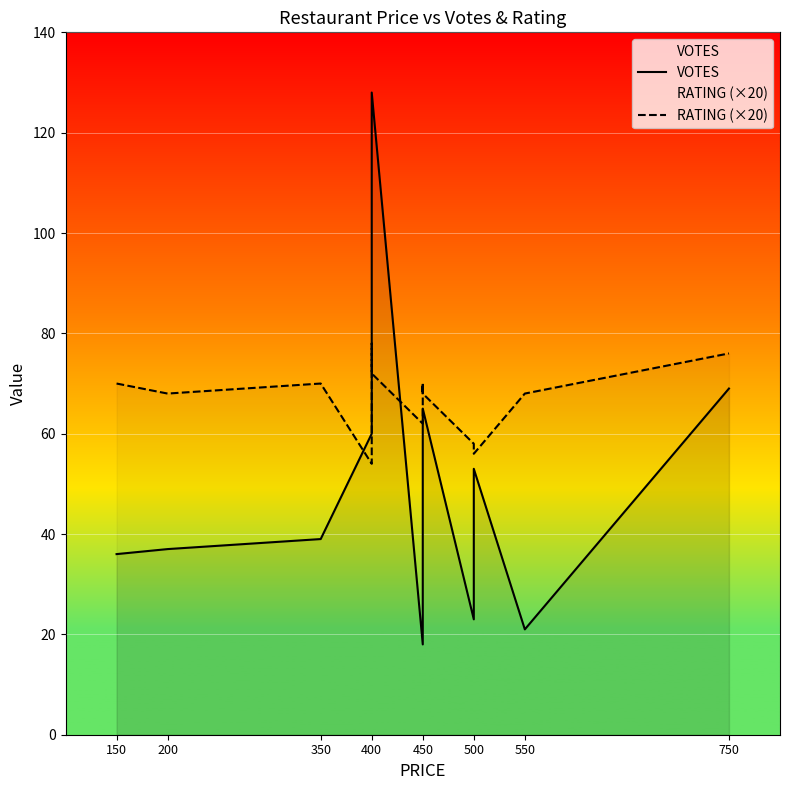

True or false: RATING (×20) has more than 1 interior local peaks.

True